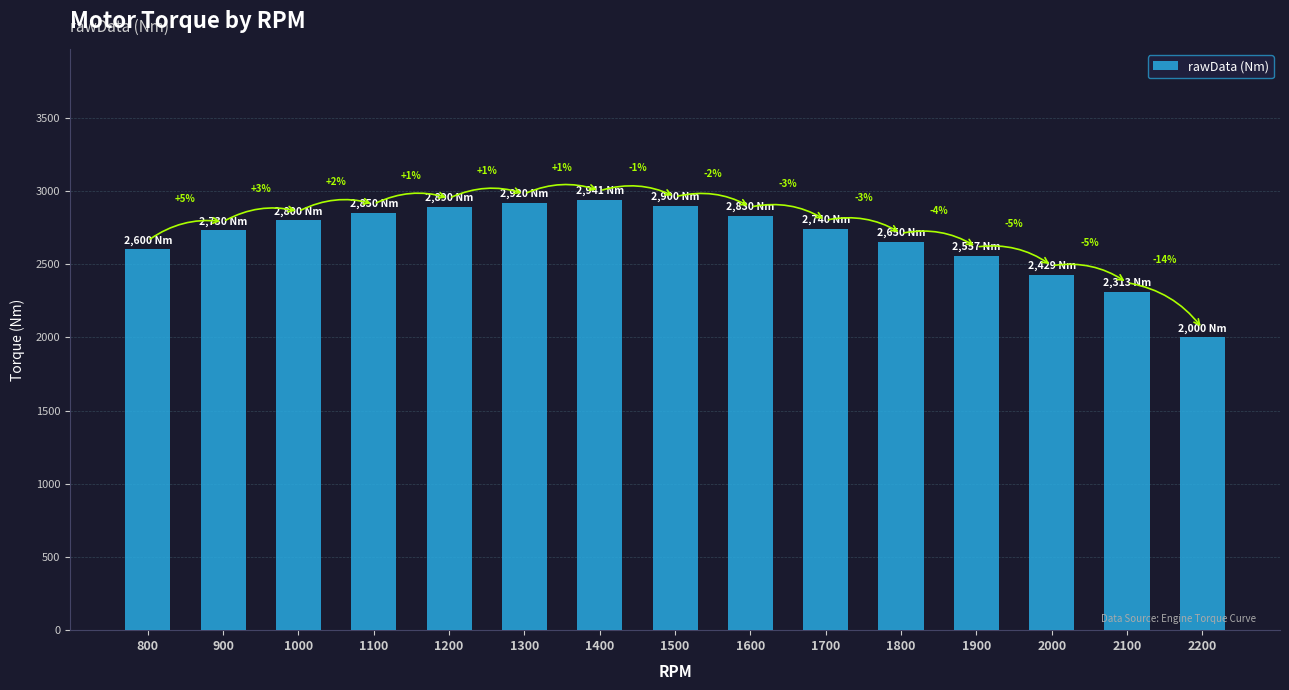

How many bars are there in total?

15